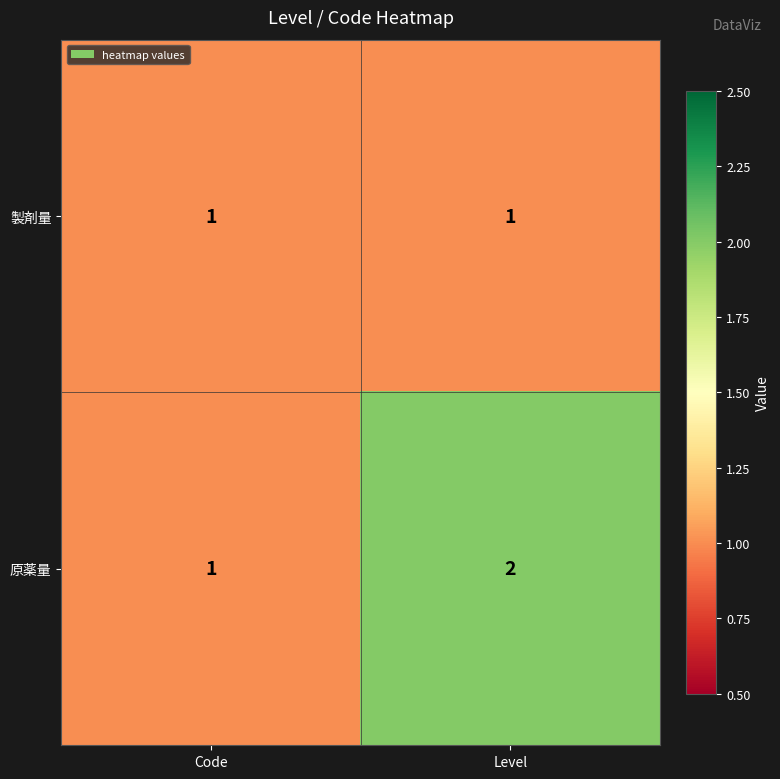

Reading left to right, list all the values displayed in this chart.

製剤量: 1	1
原薬量: 1	2